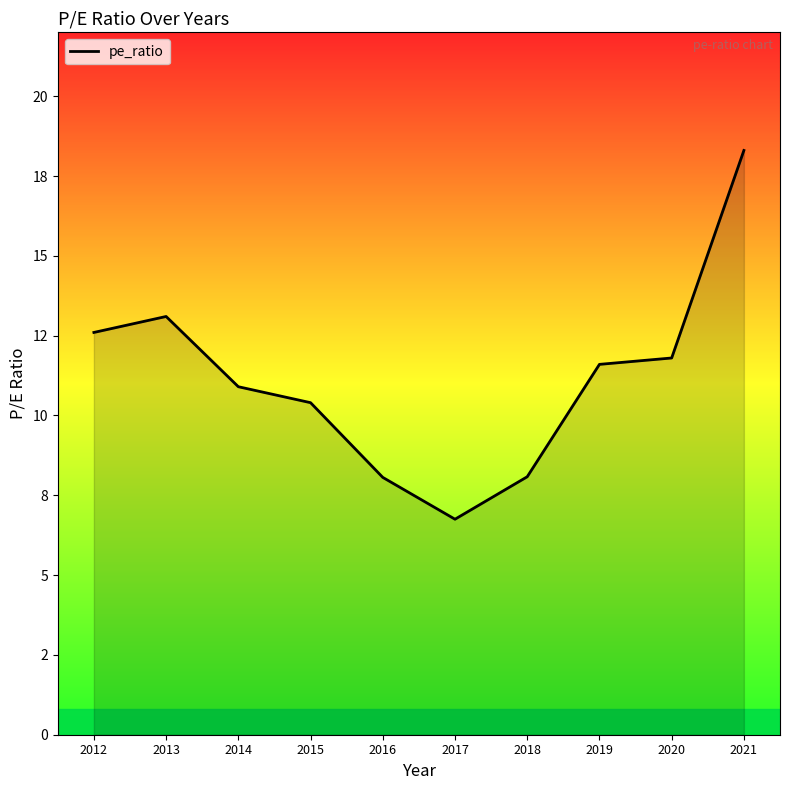

Approximately how many times larger is the value at 2020 compared to 2018?

1.5